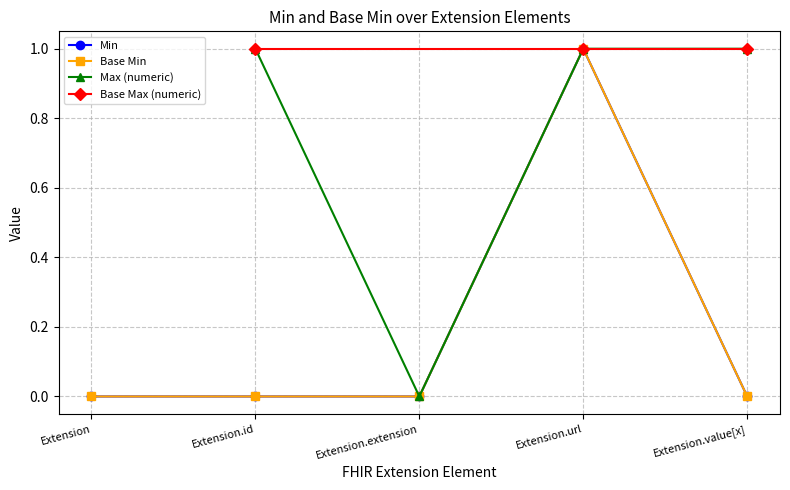

What is the total value across all series at Extension.value[x]?

1